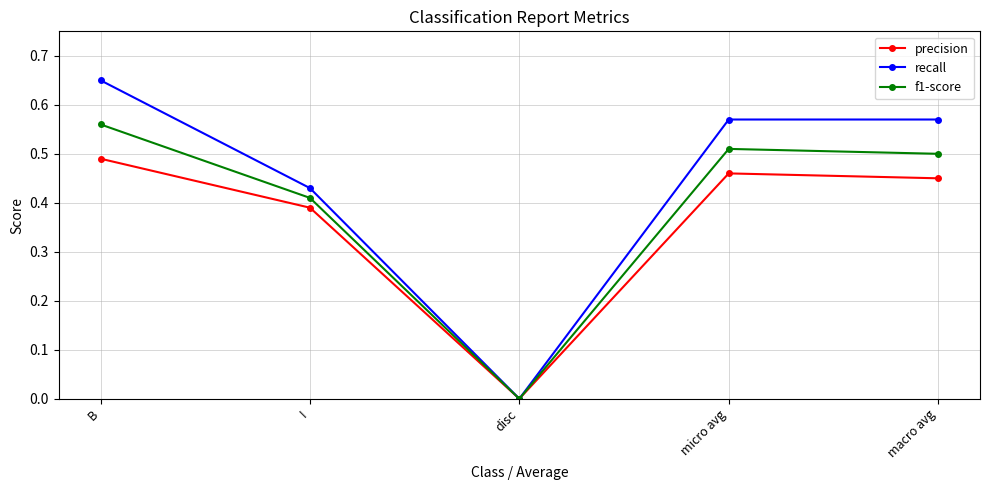

What is the label of the 5th point from the right?

B